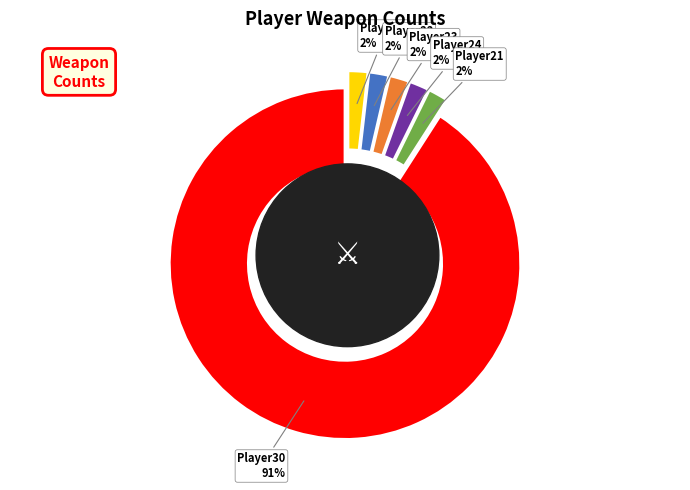

The Player22 slice represents 16% of the pie. True or false?

False